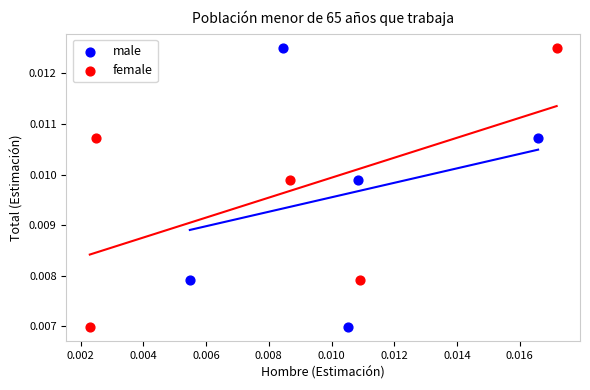

What are all the series names shown in the legend?

male, female